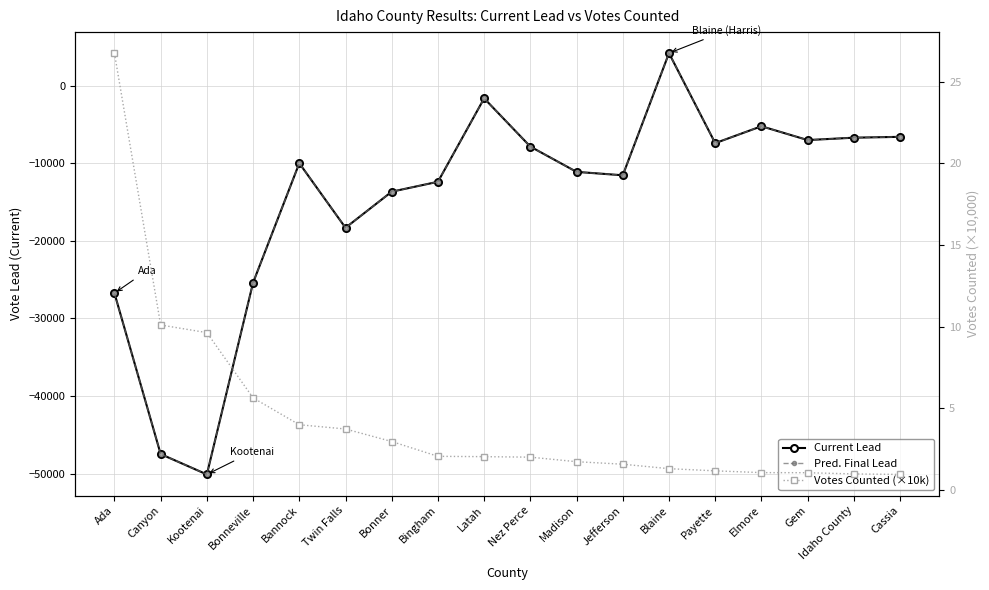

Is it true that Pred. Final Lead equals -12385.0 at Bingham?

True